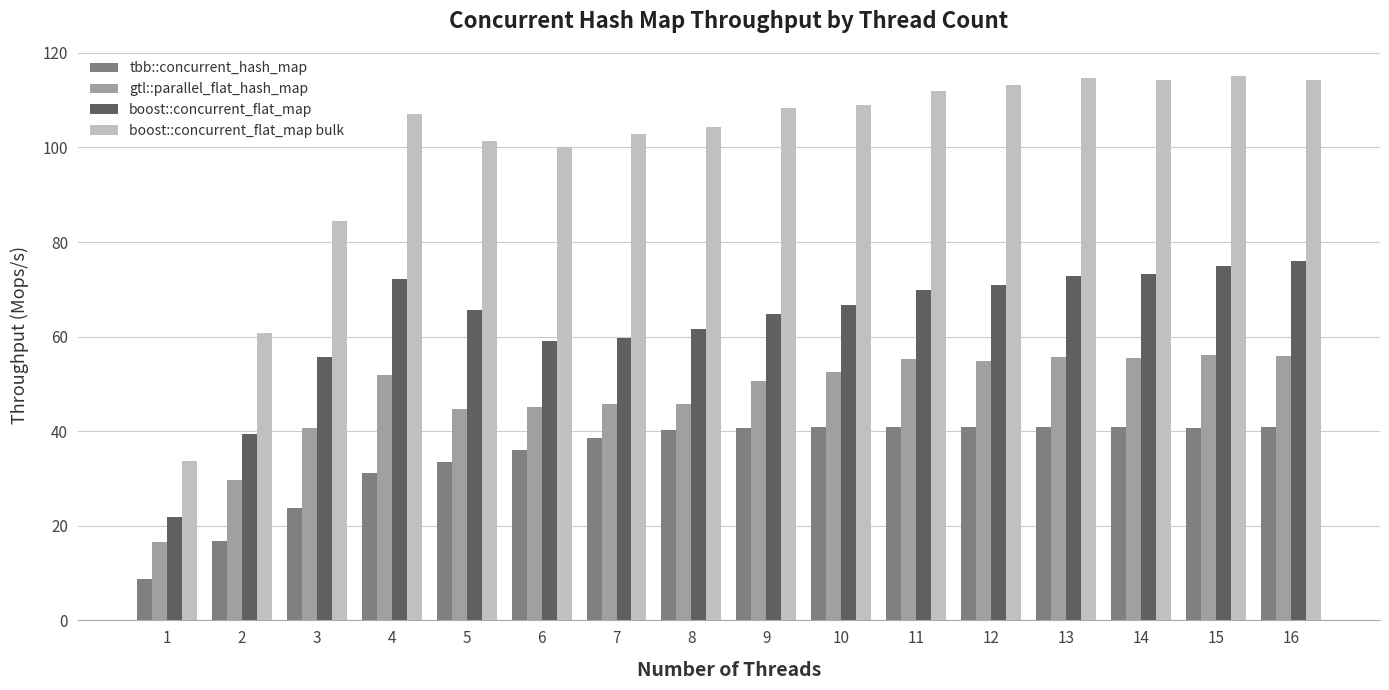

How many bars are there in total?

64